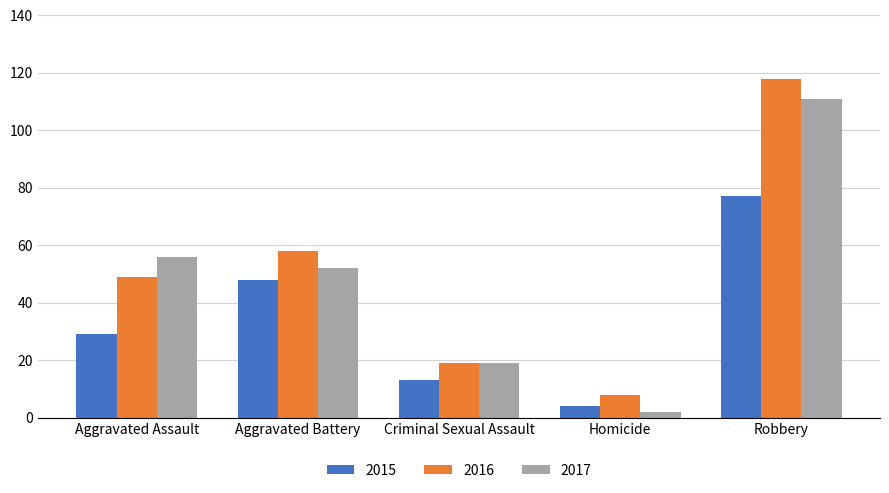

True or false: 2016 has a value of 58 at Aggravated Battery.

True